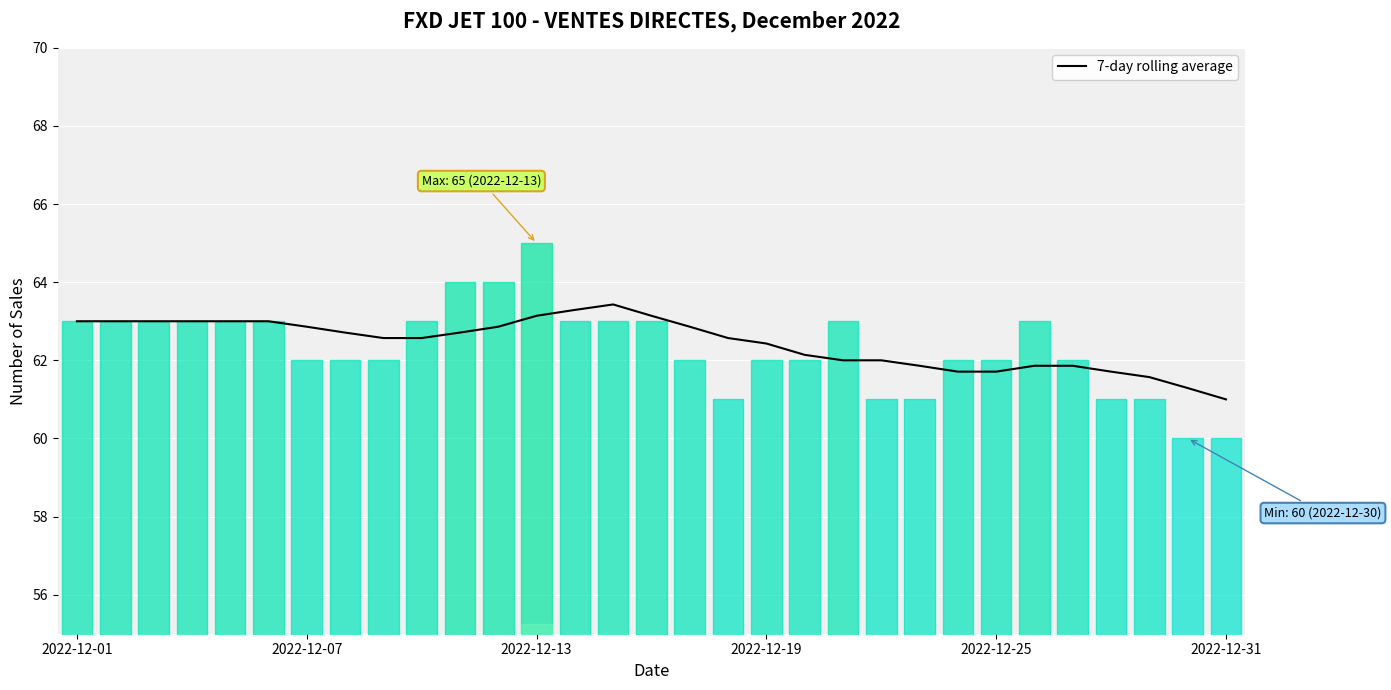

The 7-day rolling average series shows 109.2 at 2022-12-07. True or false?

False